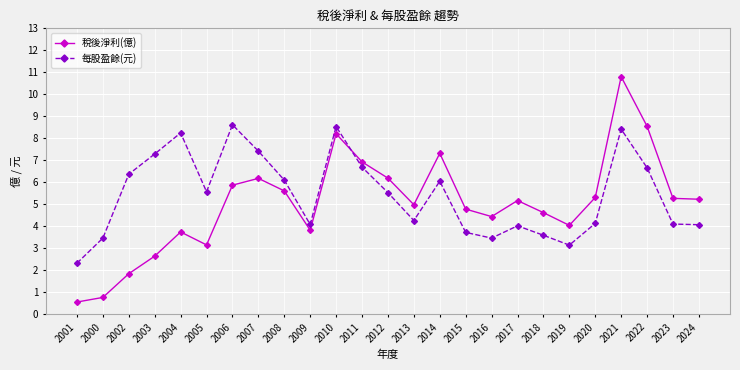

What is the sum of the 稅後淨利(億) values at 2008 and 2001?

6.1